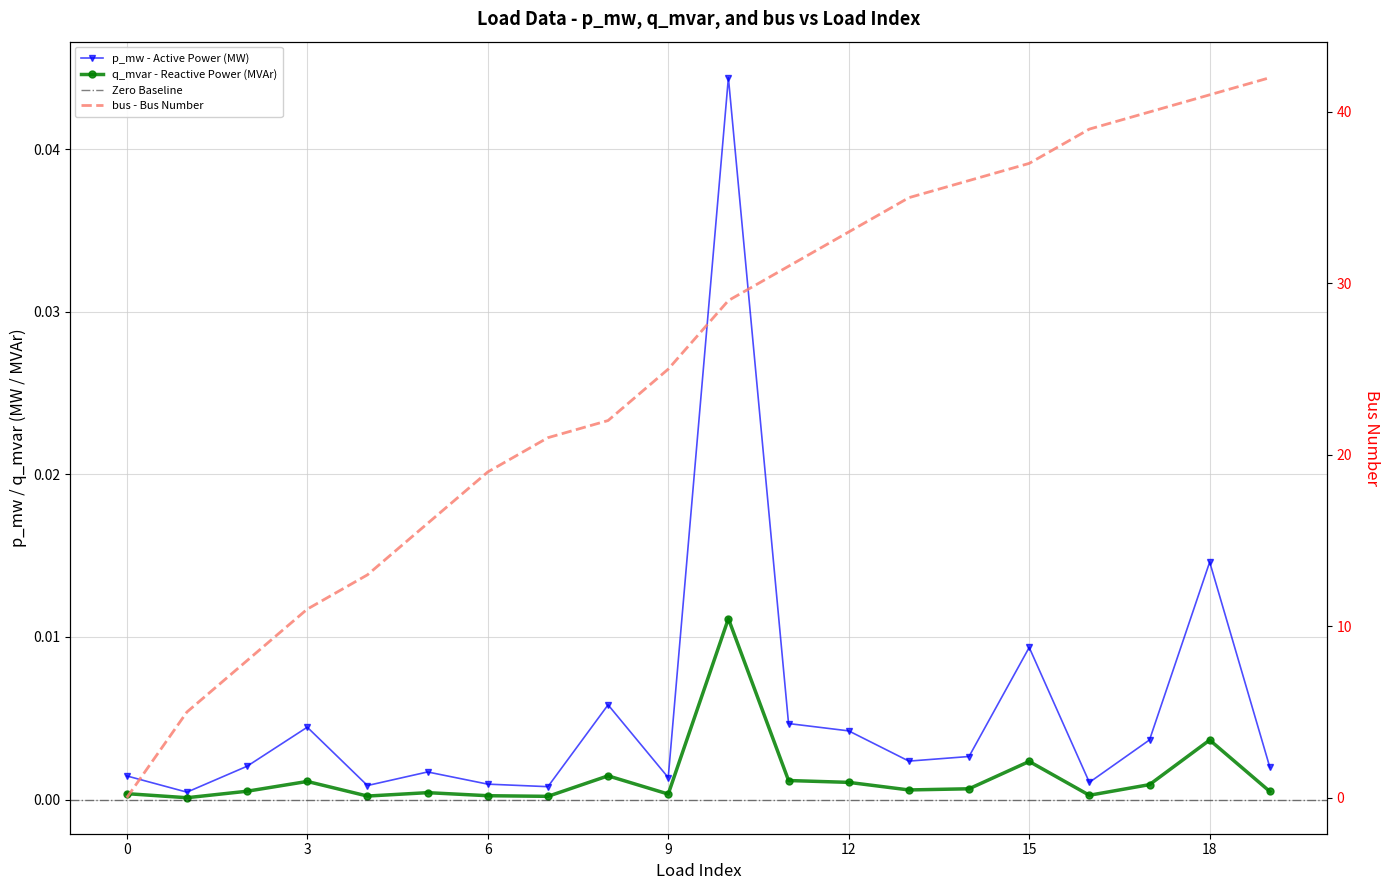

The value of bus at 4 is 8.2. True or false?

False